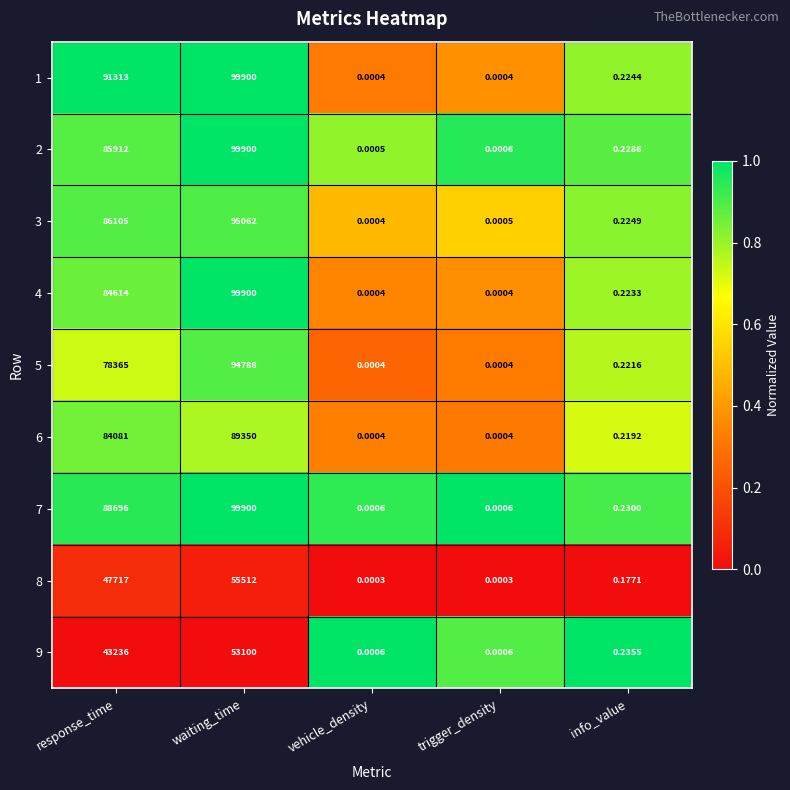

Between response_time and vehicle_density, which series saw the biggest shift?

1